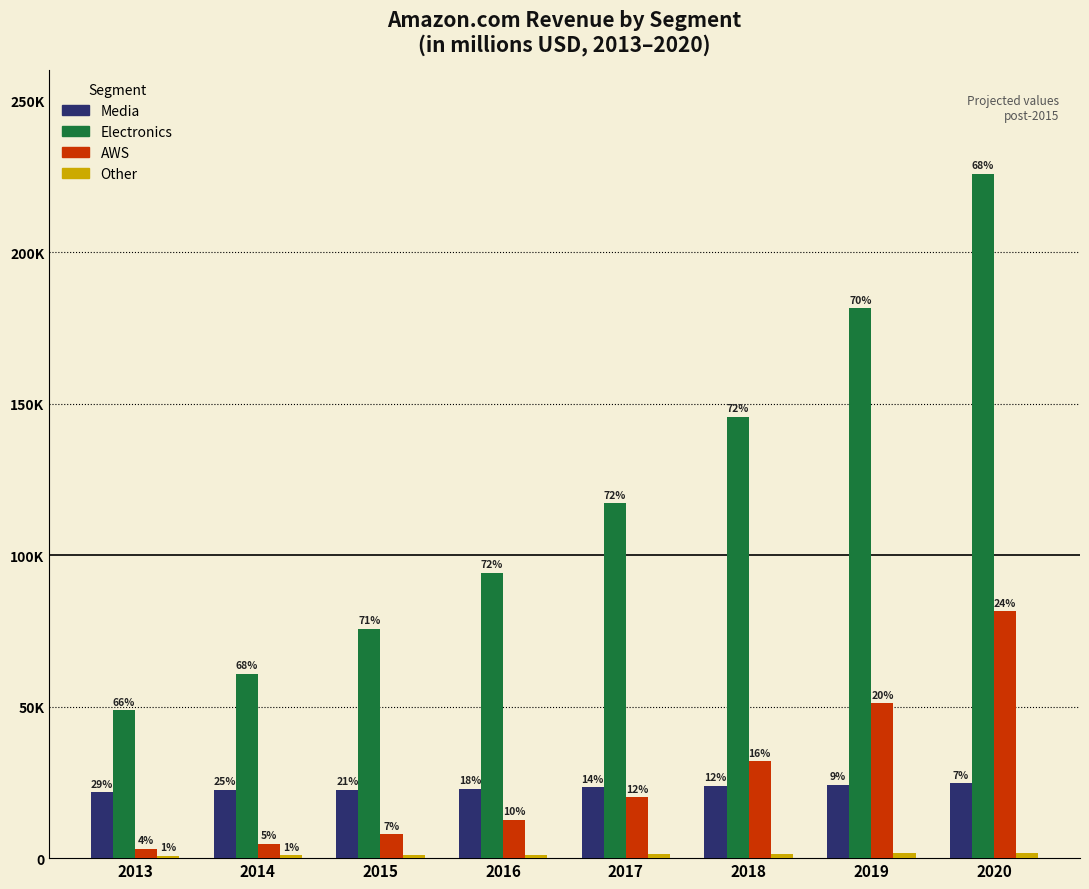

Reading left to right, list all the values displayed in this chart.

Media: 2013=21716.0	2014=22505.0	2015=22509.0	2016=22919.9	2017=23338.3	2018=23764.4	2019=24198.2	2020=24639.9
Electronics: 2013=48802.0	2014=60886.0	2015=75597.0	2016=94089.1	2017=117104.6	2018=145750.1	2019=181402.6	2020=225776.2
AWS: 2013=3108.0	2014=4644.0	2015=7880.0	2016=12572.6	2017=20059.8	2018=32005.6	2019=51065.2	2020=81475.1
Other: 2013=826.0	2014=953.0	2015=1020.0	2016=1134.3	2017=1261.3	2018=1402.6	2019=1559.8	2020=1734.5